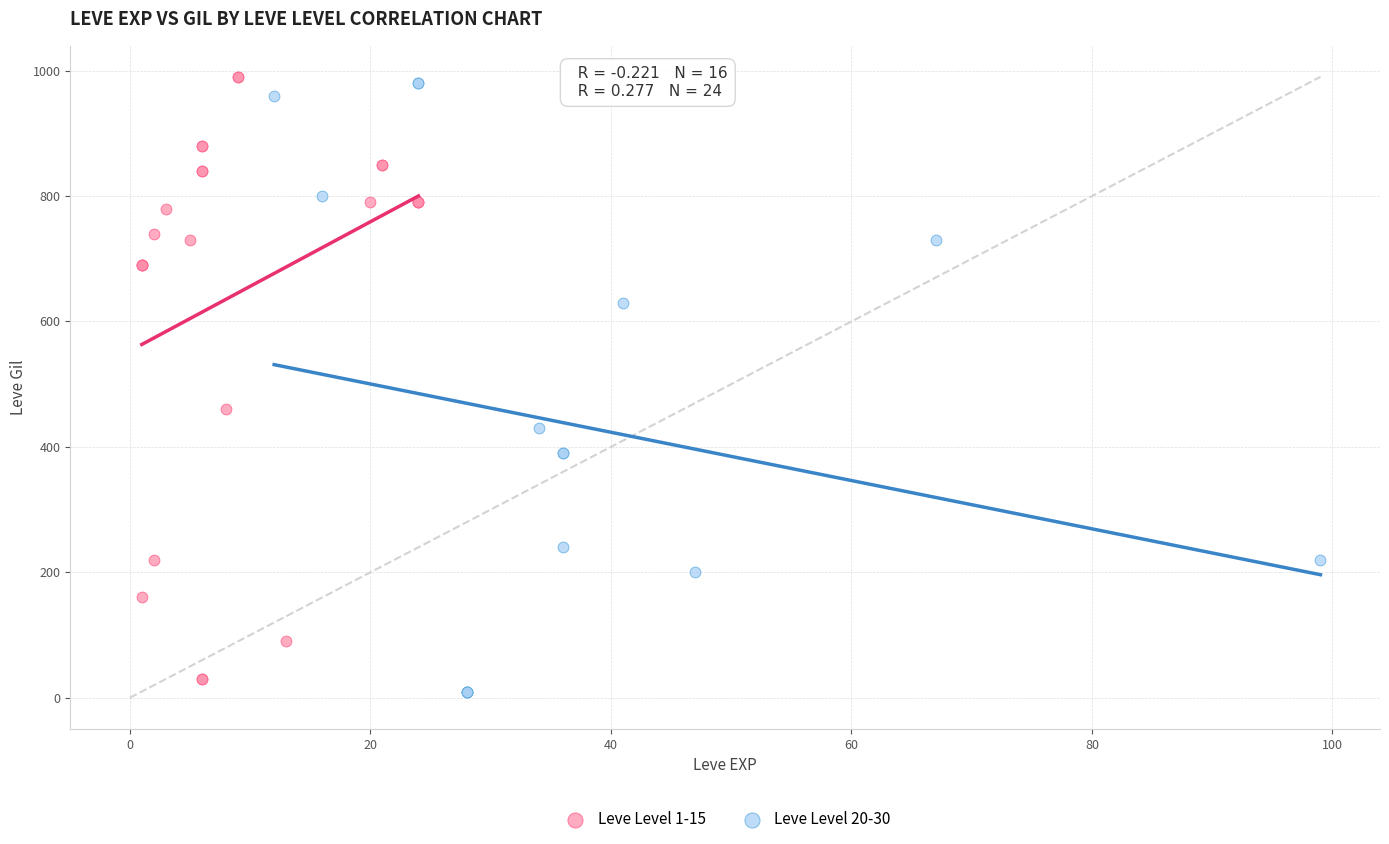

Which series has the widest spread of Y values?

Leve Level 20-30